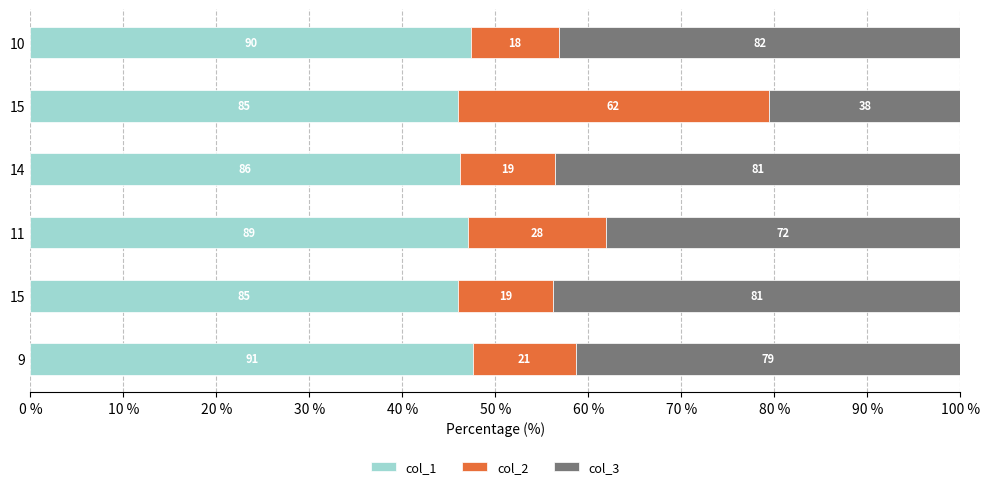

What are all the series names shown in the legend?

col_1, col_2, col_3